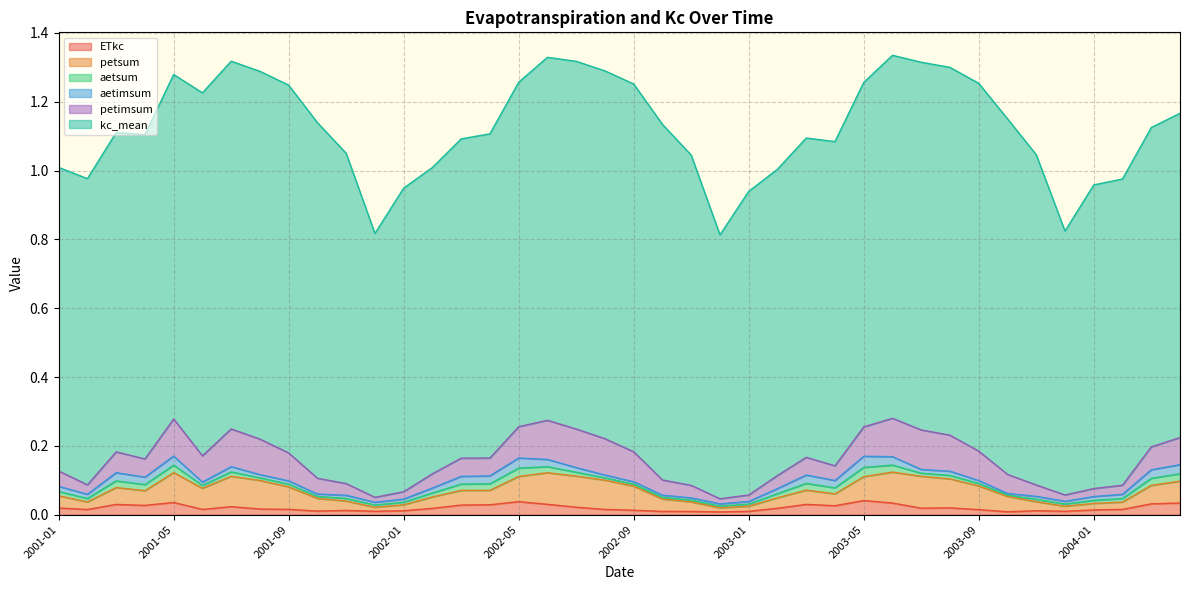

True or false: kc_mean and aetsum intersect in this chart.

False